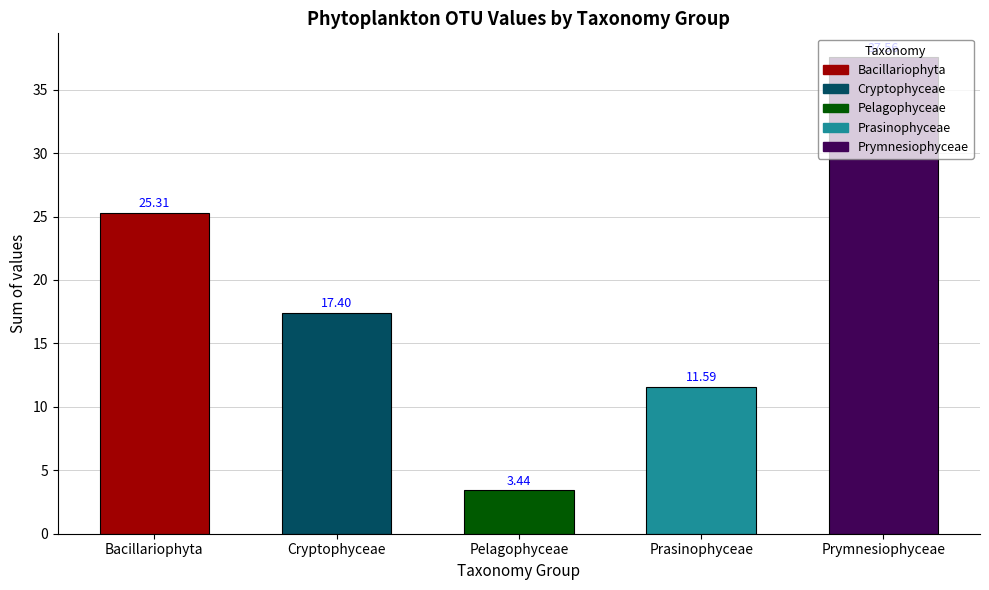

Where is the data nearest to the value 20?

Cryptophyceae